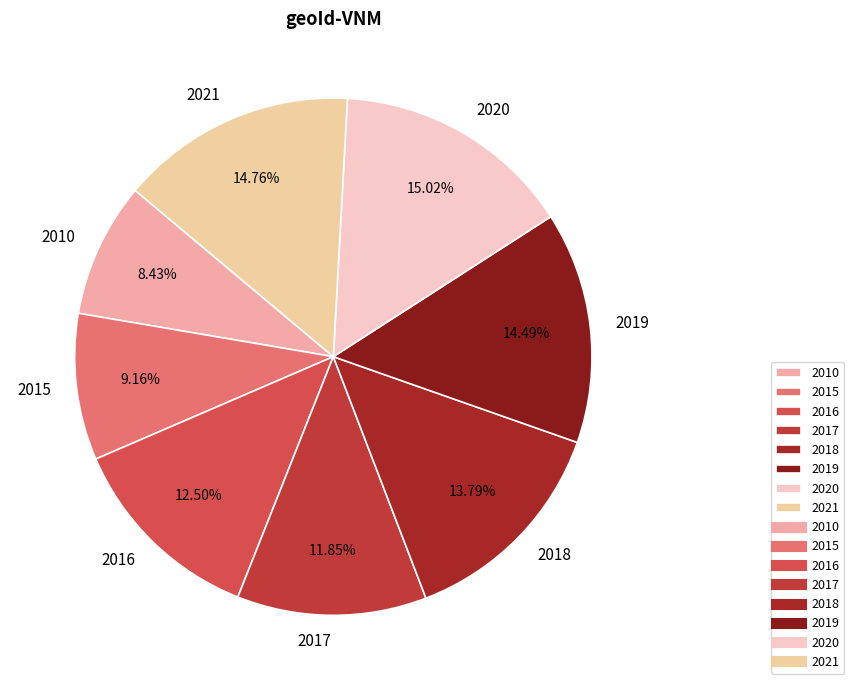

To the nearest percent, what is the combined percentage of 2018 and 2010?

22%